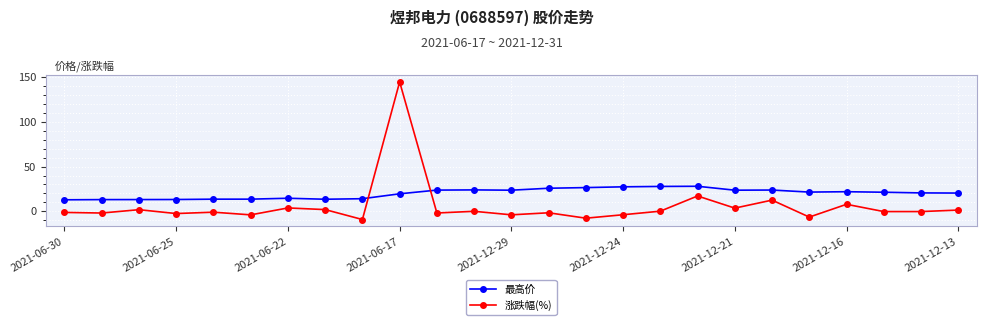

Which series has the largest total across all categories?

最高价